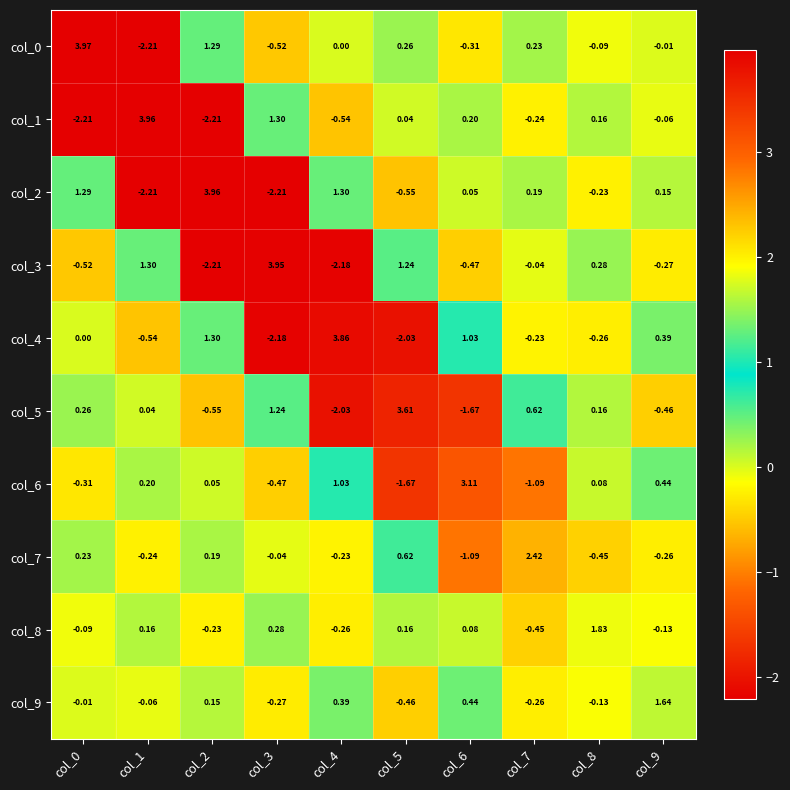

How many data points in col_4 are less than 0?

5